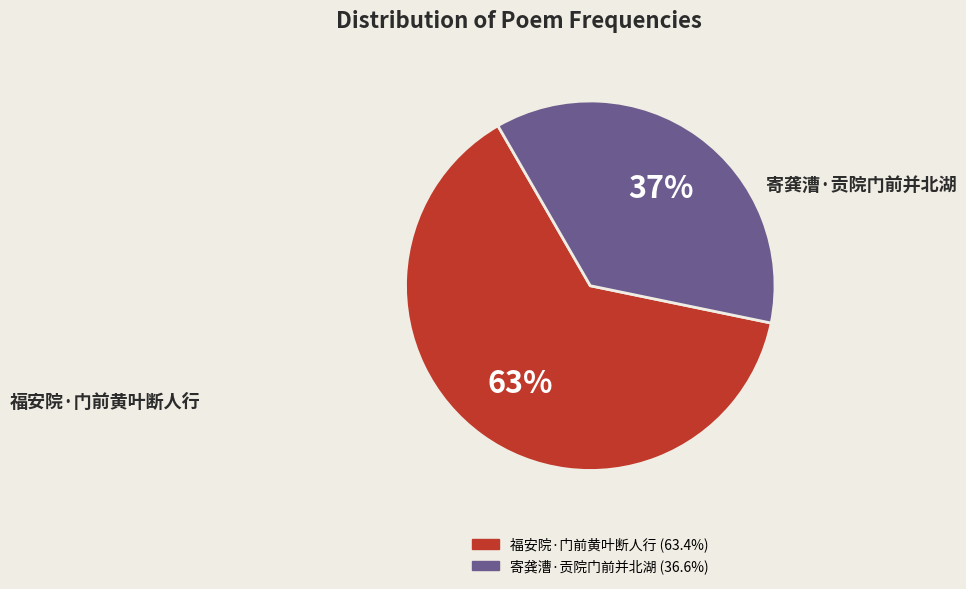

True or false: 寄龚漕·贡院门前并北湖 accounts for 43% of the total.

False